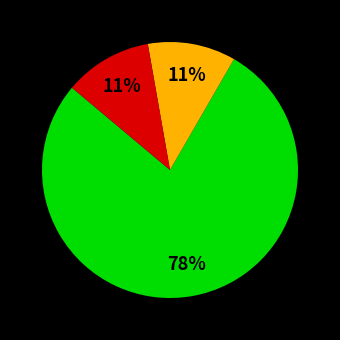

Is there any slice that represents more than half of the pie?

Yes